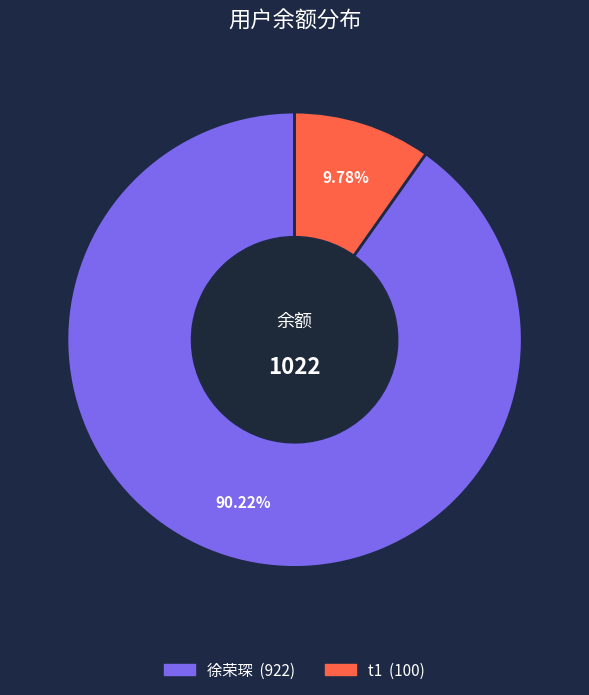

Is there a majority slice in this chart?

Yes